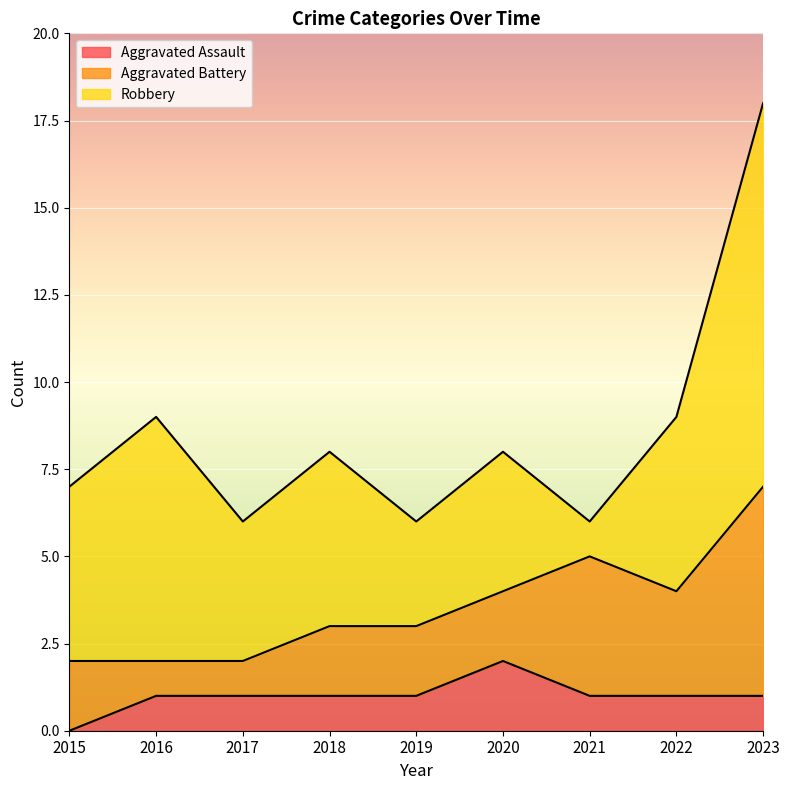

Rank the categories by Aggravated Assault value from lowest to highest.

2015, 2016, 2017, 2018, 2019, 2021, 2022, 2023, 2020